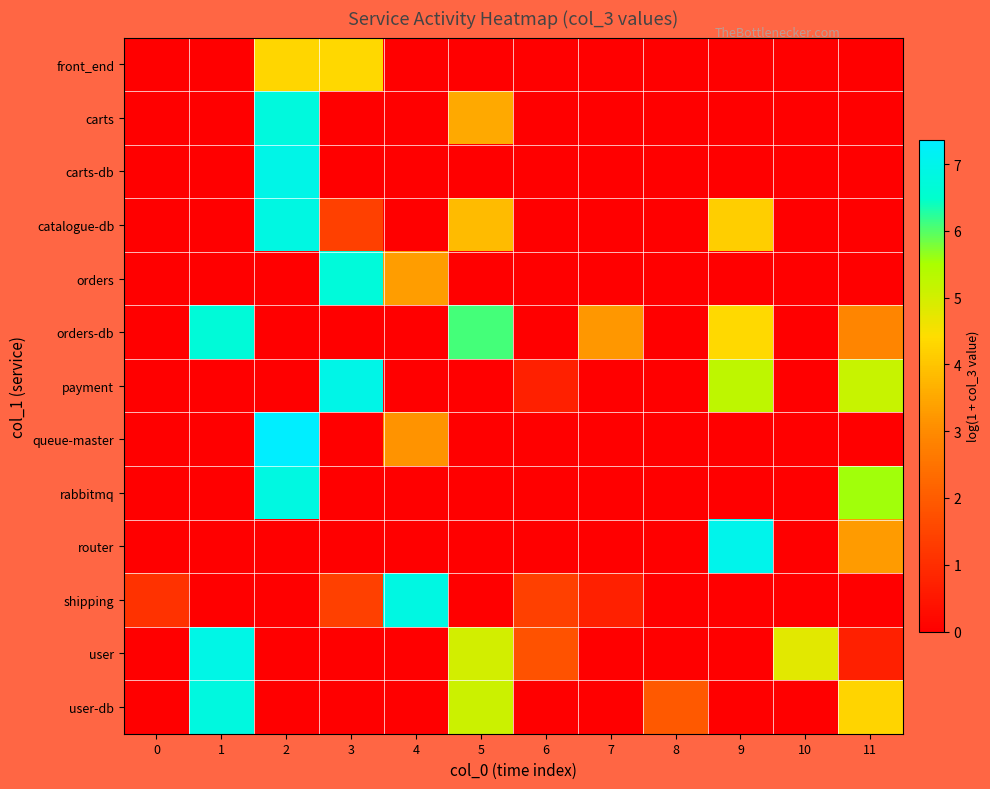

List the series in order of their peak value, highest first.

queue-master, router, payment, carts-db, user, catalogue-db, shipping, rabbitmq, user-db, carts, orders, orders-db, front_end